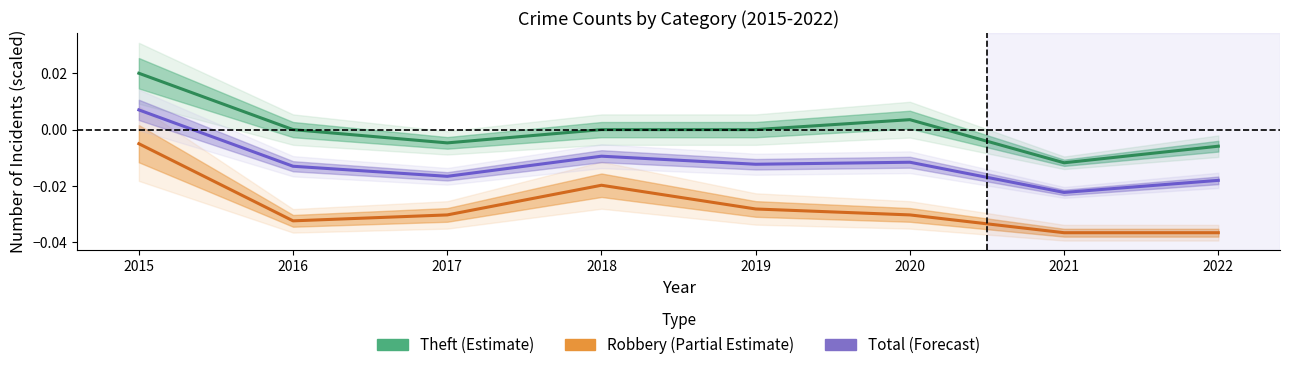

At 2018, list the series in order from largest to smallest.

Theft (Estimate), Total (Forecast), Robbery (Partial Estimate)